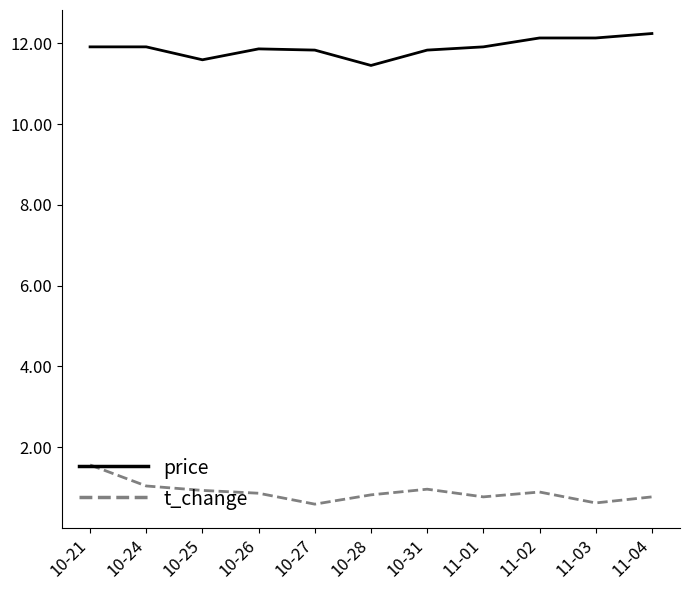

What is the difference between the price values at 10-27 and 10-21?

0.1